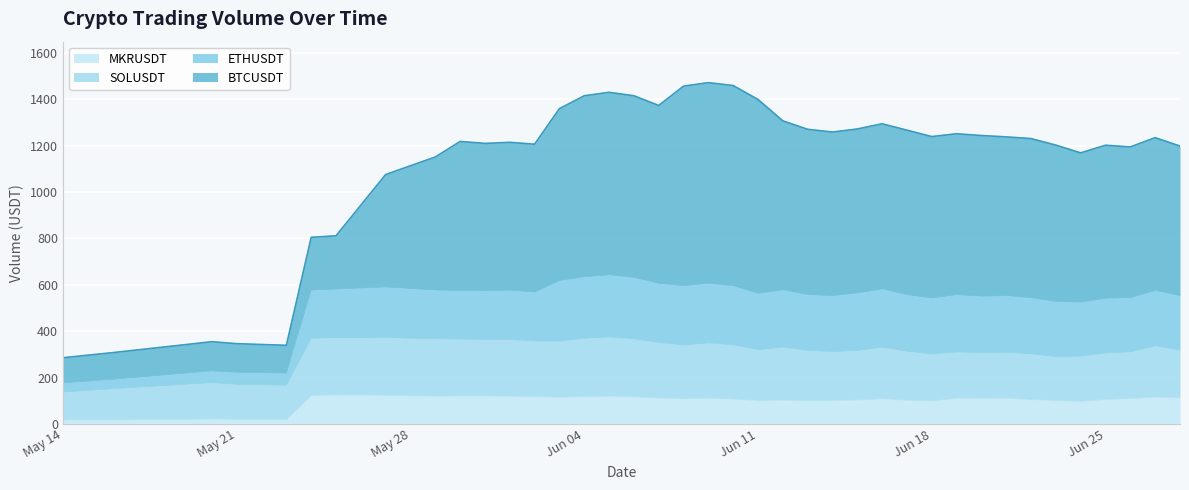

Is it true that ETHUSDT equals 40.5 at 2024-05-16?

True